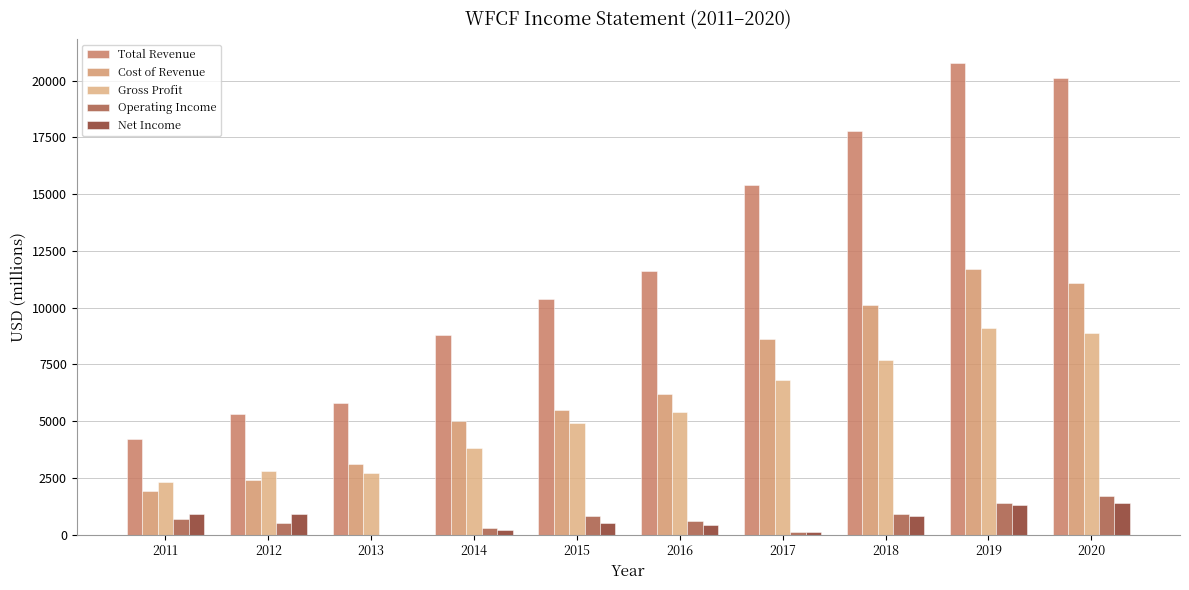

At how many categories does at least one series exceed 8712?

7